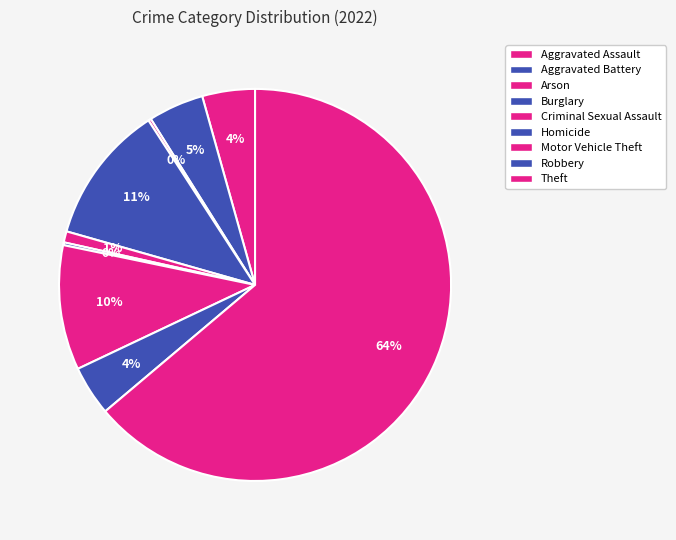

Is the sum of Robbery and Aggravated Assault greater than half?

No